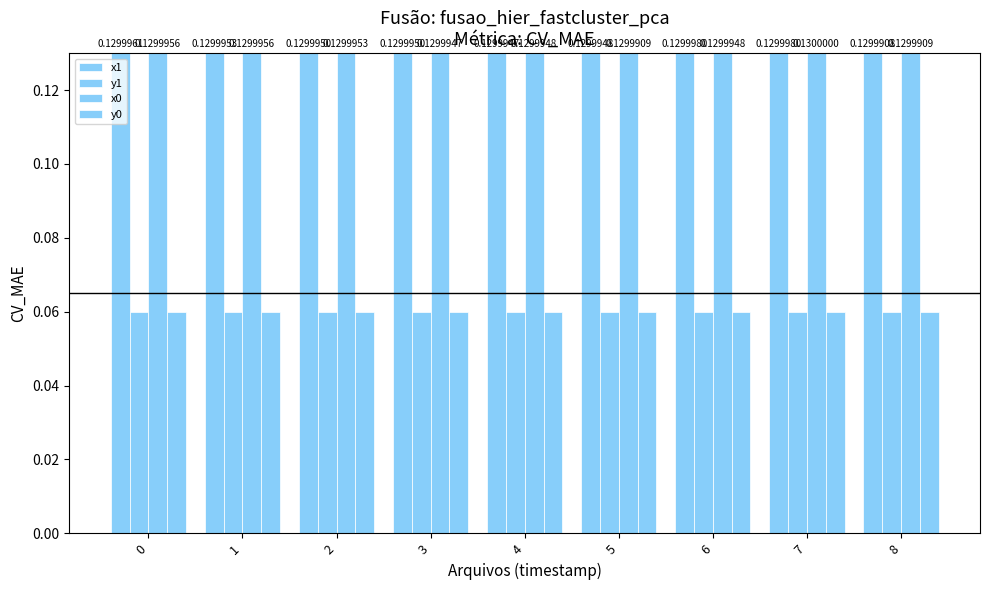

Between 5 and 4, which is larger?

5